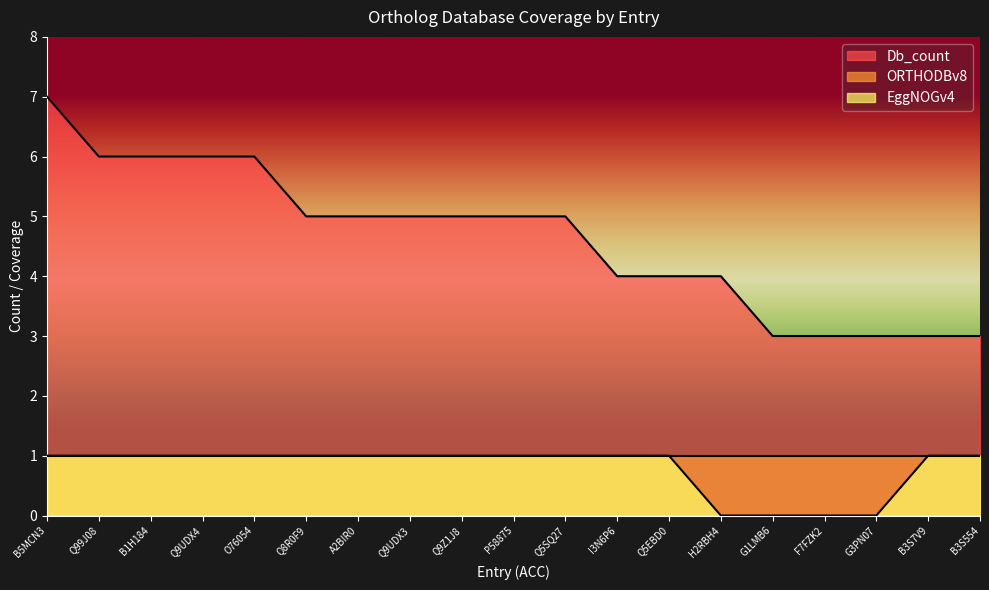

At which label is EggNOGv4 closest to 0?

H2RBH4